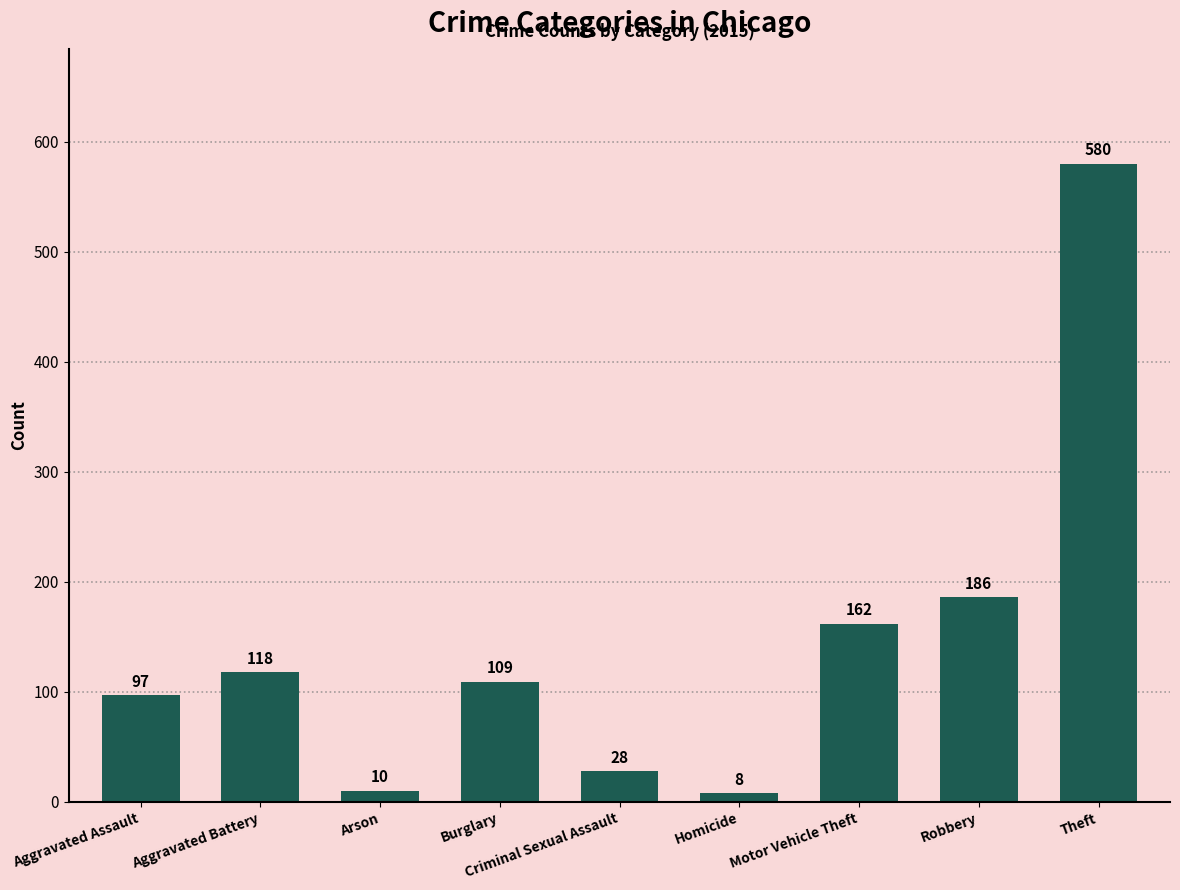

List the labels in order of value, largest first.

Theft, Robbery, Motor Vehicle Theft, Aggravated Battery, Burglary, Aggravated Assault, Criminal Sexual Assault, Arson, Homicide